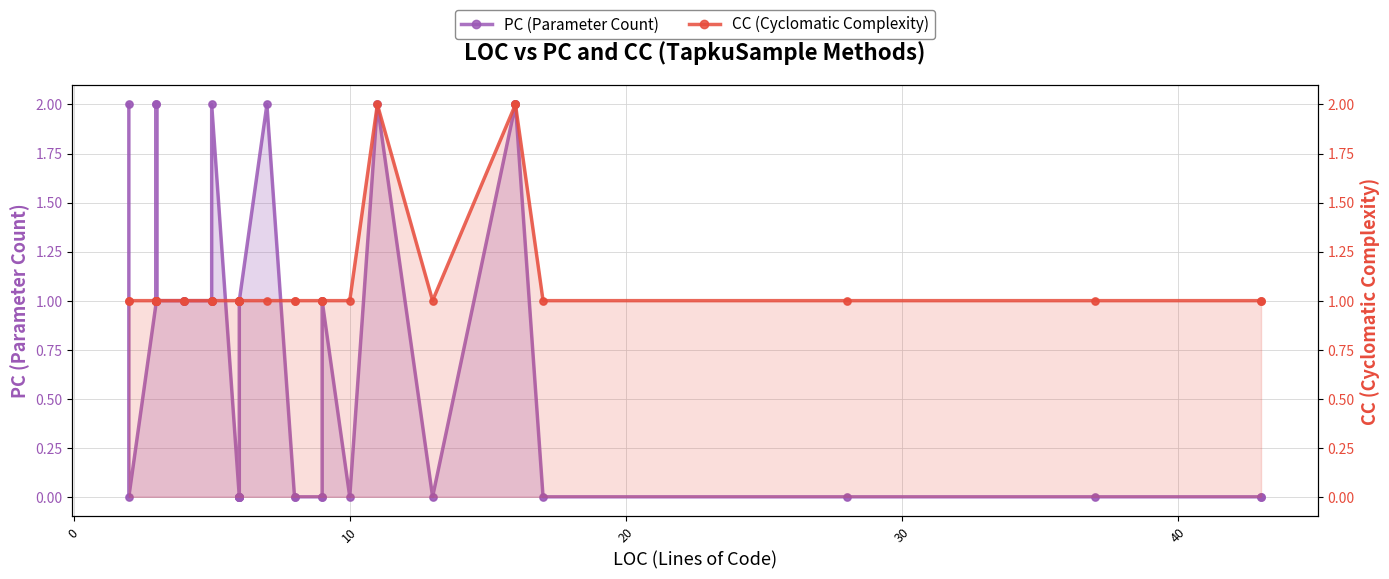

Which series reaches the maximum Y coordinate?

PC (Parameter Count)